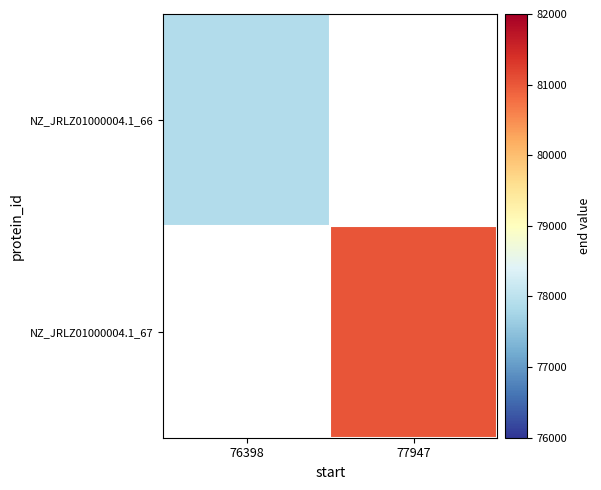

Which series has the largest range (max minus min)?

NZ_JRLZ01000004.1_66